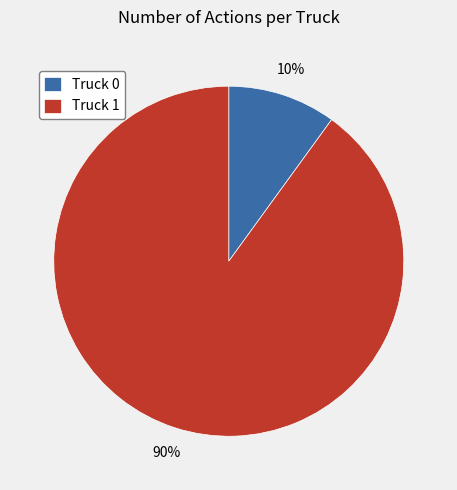

What is the majority slice?

Truck 1